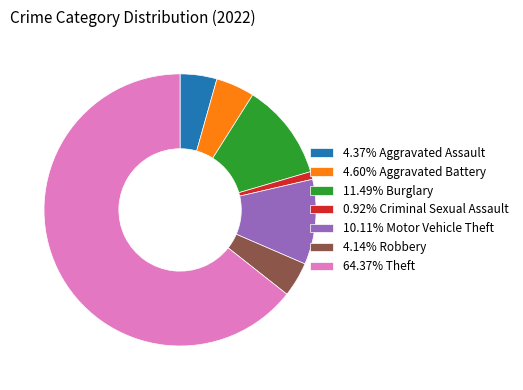

Does 10.11% Motor Vehicle Theft represent more than half of the total?

No